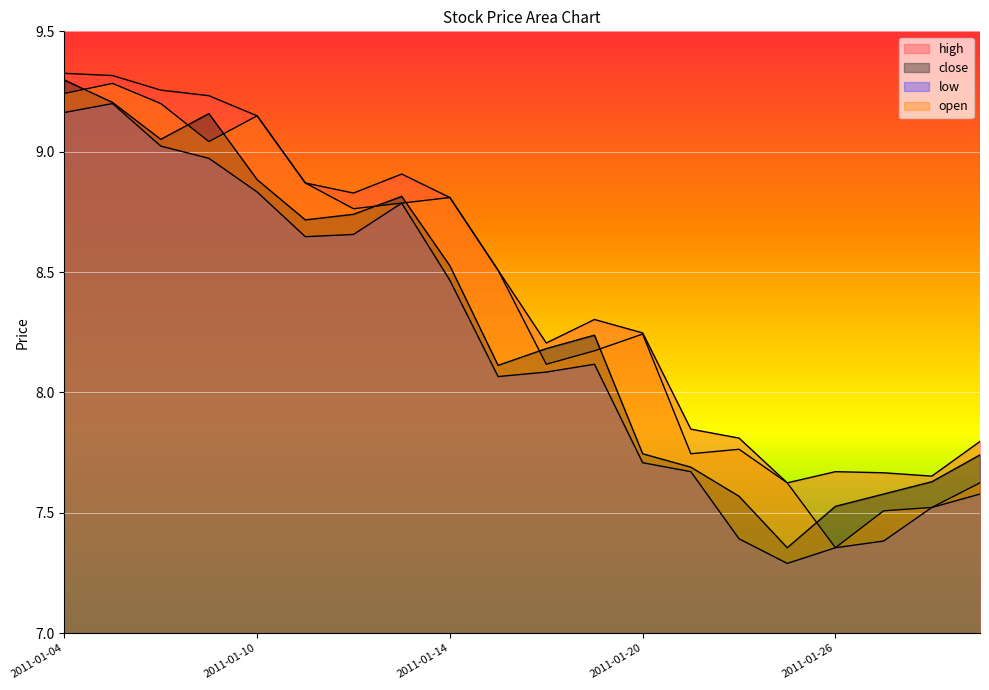

What is the difference between the low values at 2011-01-17 and 2011-01-25?

0.8